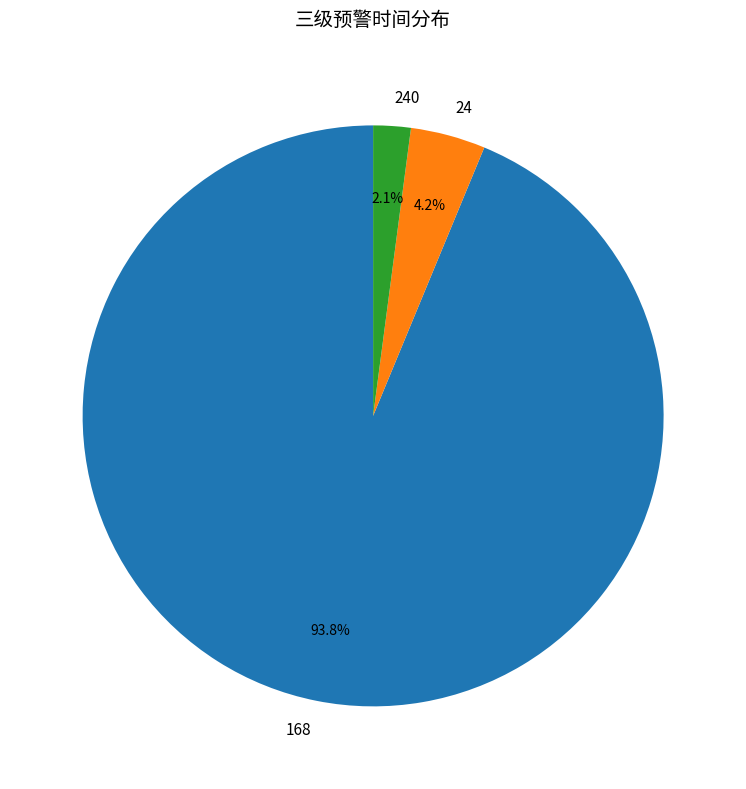

Is there a majority slice in this chart?

Yes